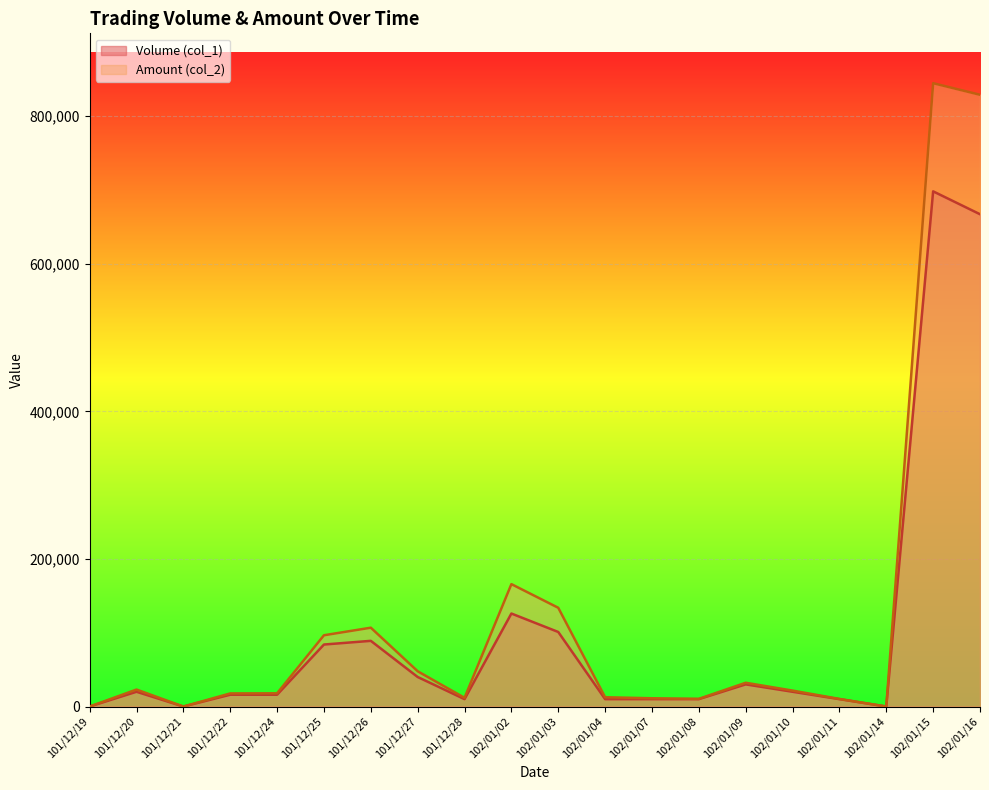

Rank the series by their maximum value, from highest to lowest.

Amount (col_2), Volume (col_1)